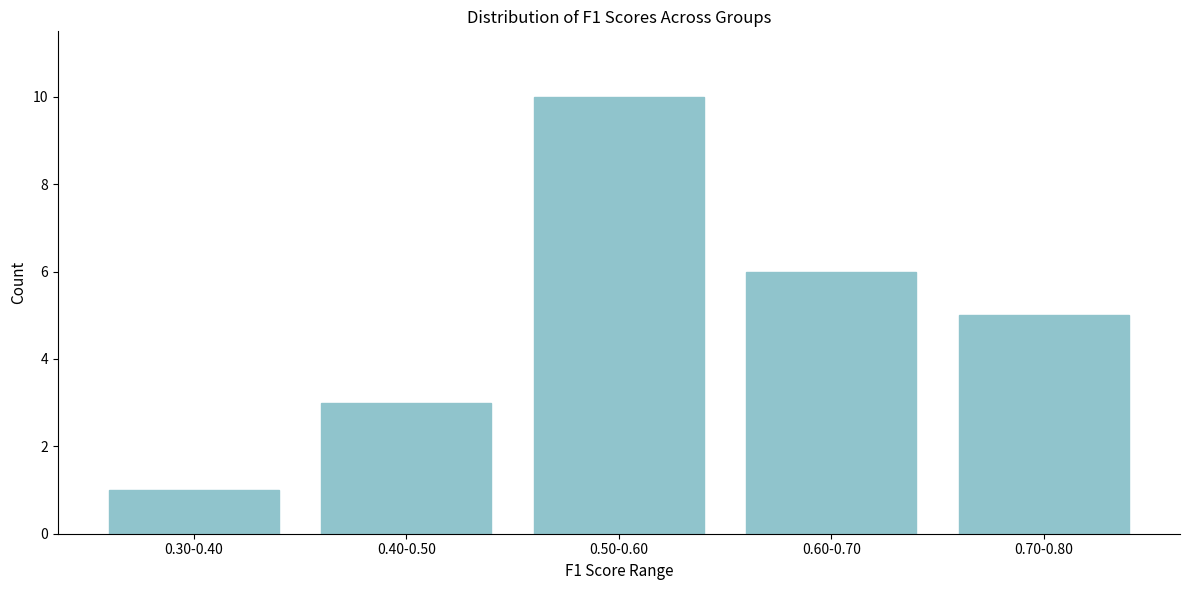

Reading left to right, list all the values displayed in this chart.

1	3	10	6	5